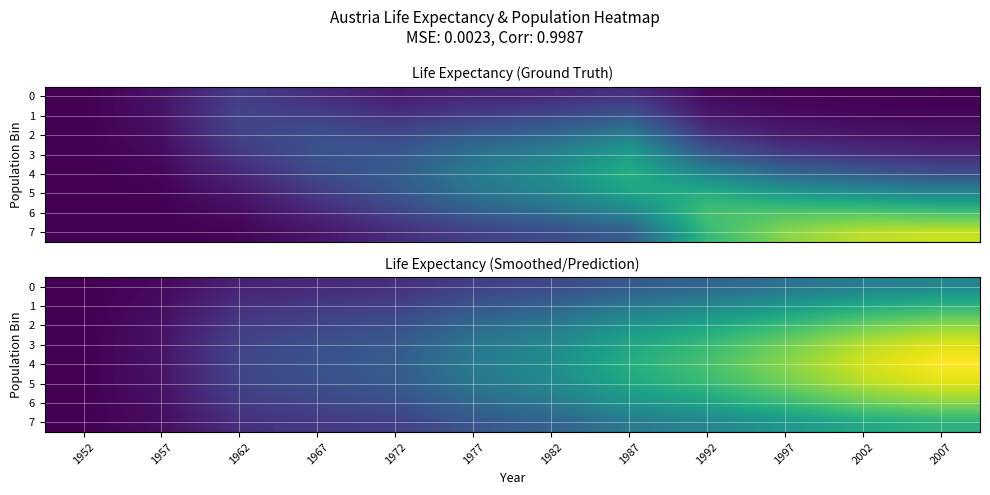

At how many categories does at least one series exceed 0?

11